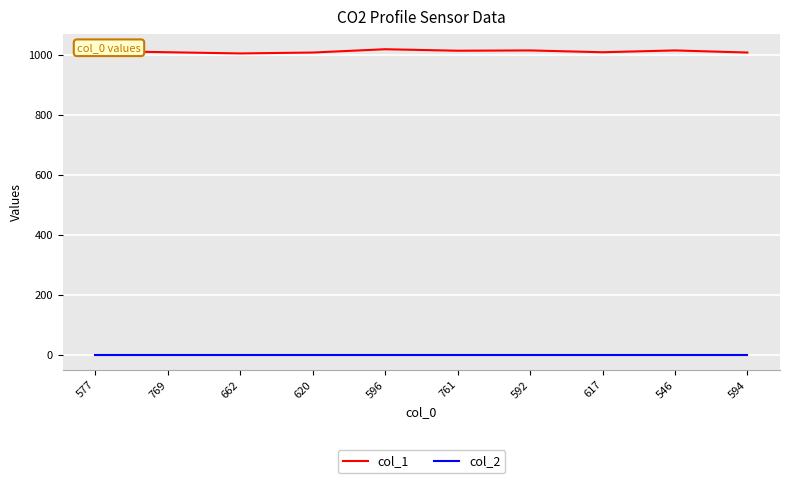

Is the value of col_1 at 594 greater than the value of col_2 at 592?

Yes